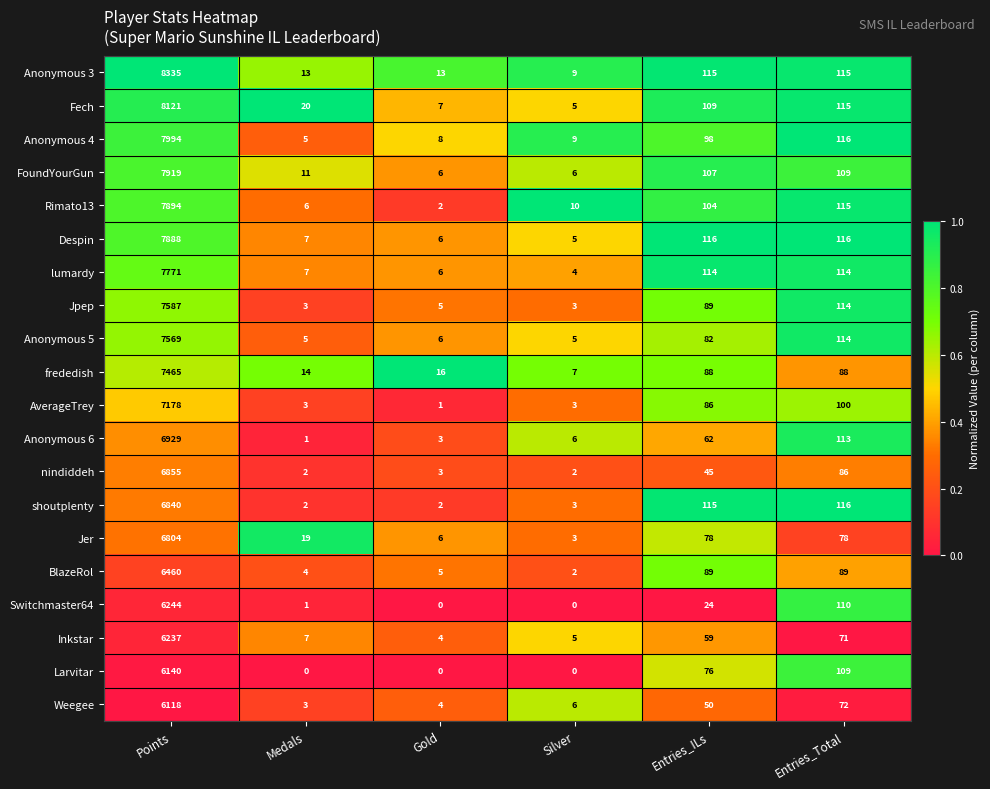

Which category has the highest value across all series?

Points